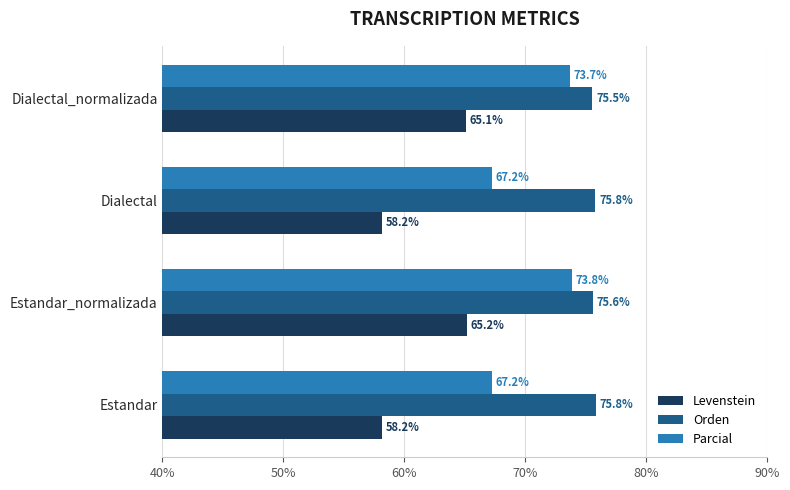

What is the smallest value displayed?

58.2